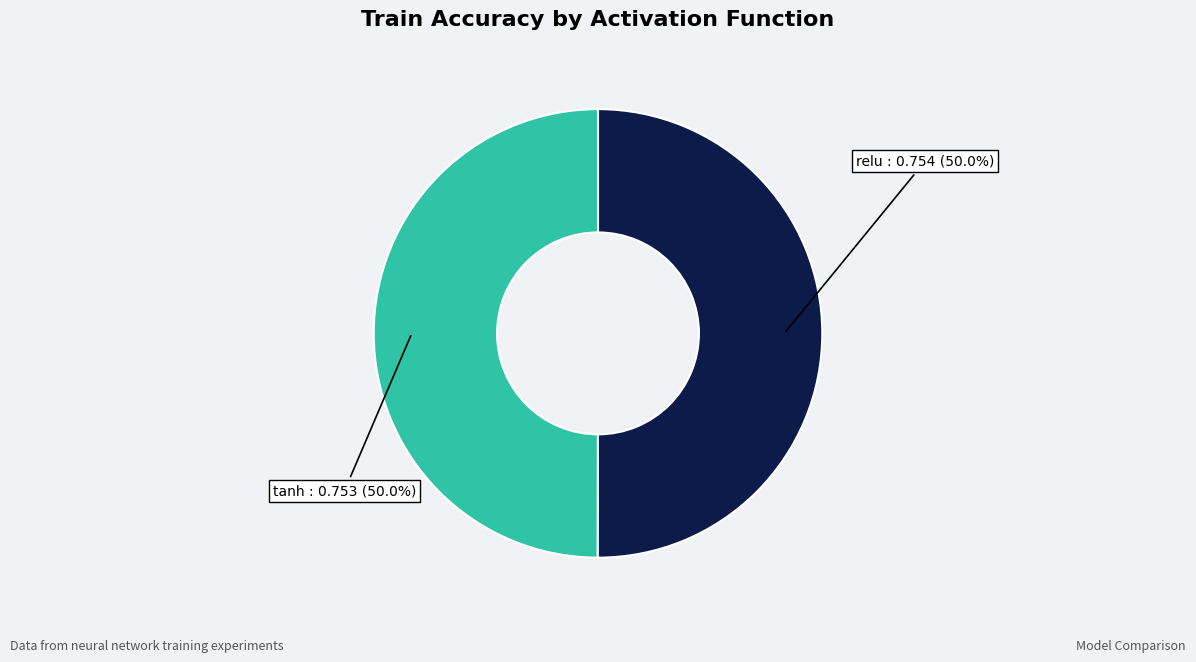

Count the number of slices in the pie.

2